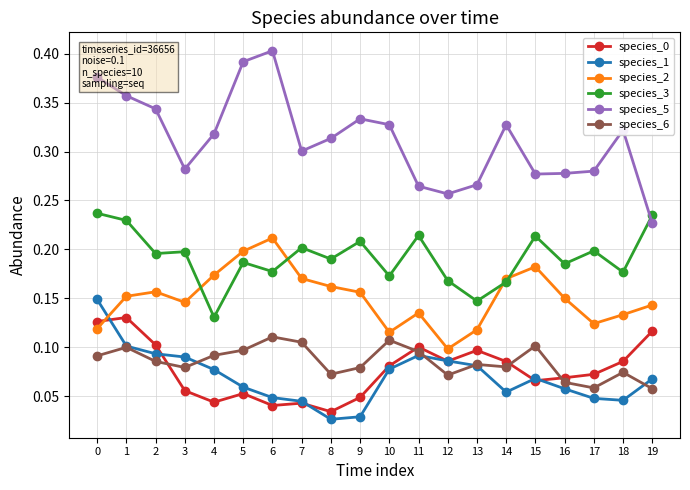

Is the value of species_5 at 14 greater than the value of species_1 at 9?

Yes